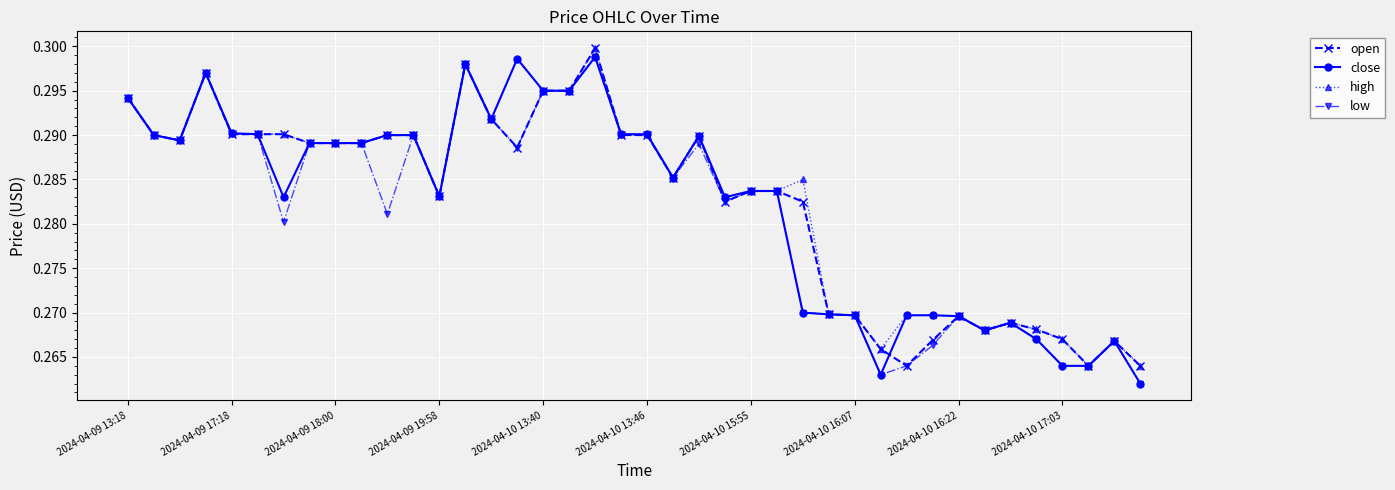

How many lines are shown in the chart?

4